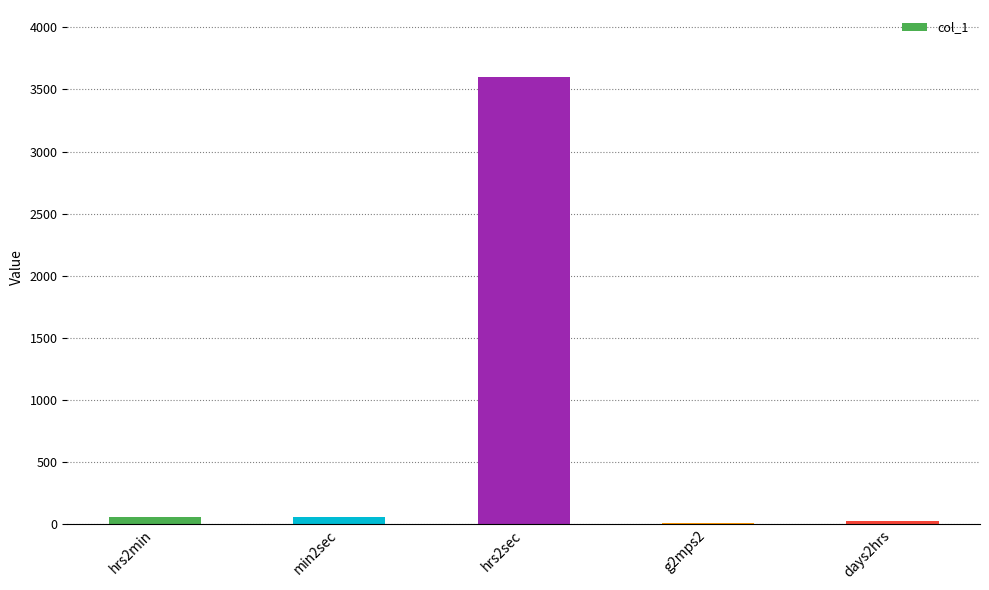

Which label corresponds to the largest value in the chart?

hrs2sec